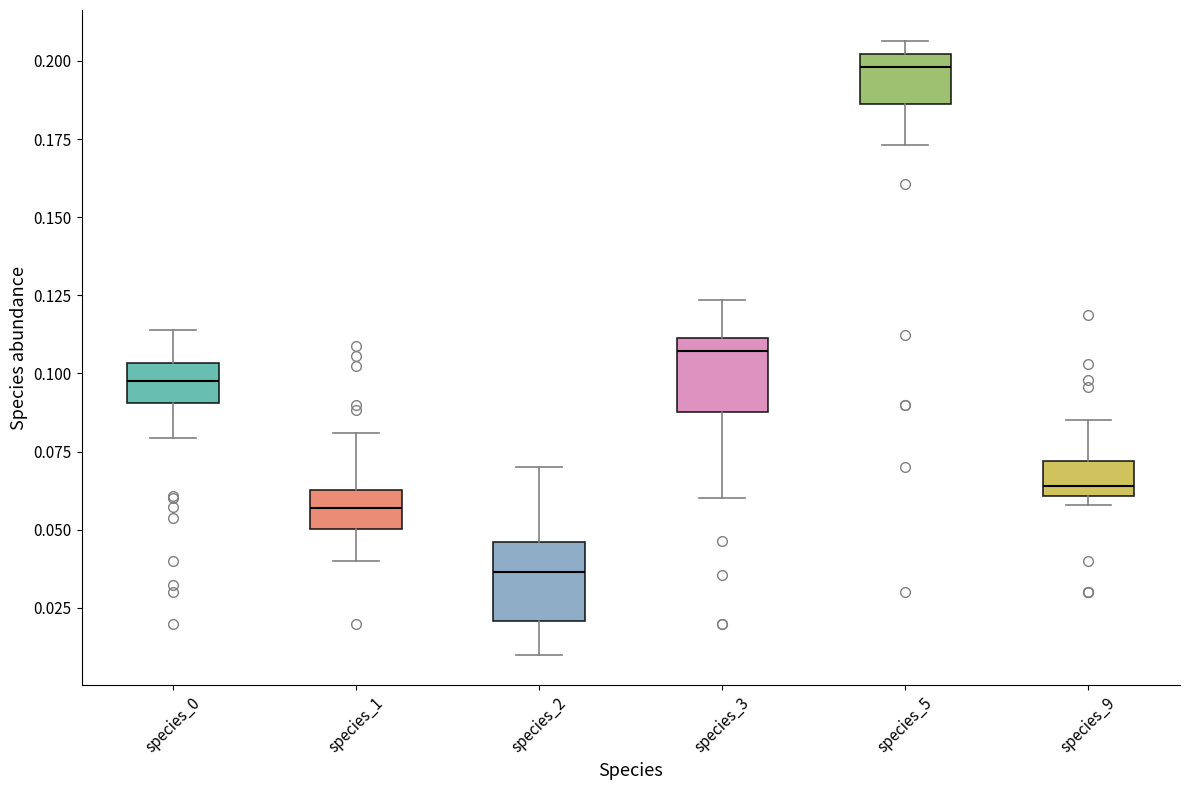

Where does the median line of the box for species_9 sit on the y-axis? The values are not printed on the chart, so give them approximately, as read against the axis.

0.065